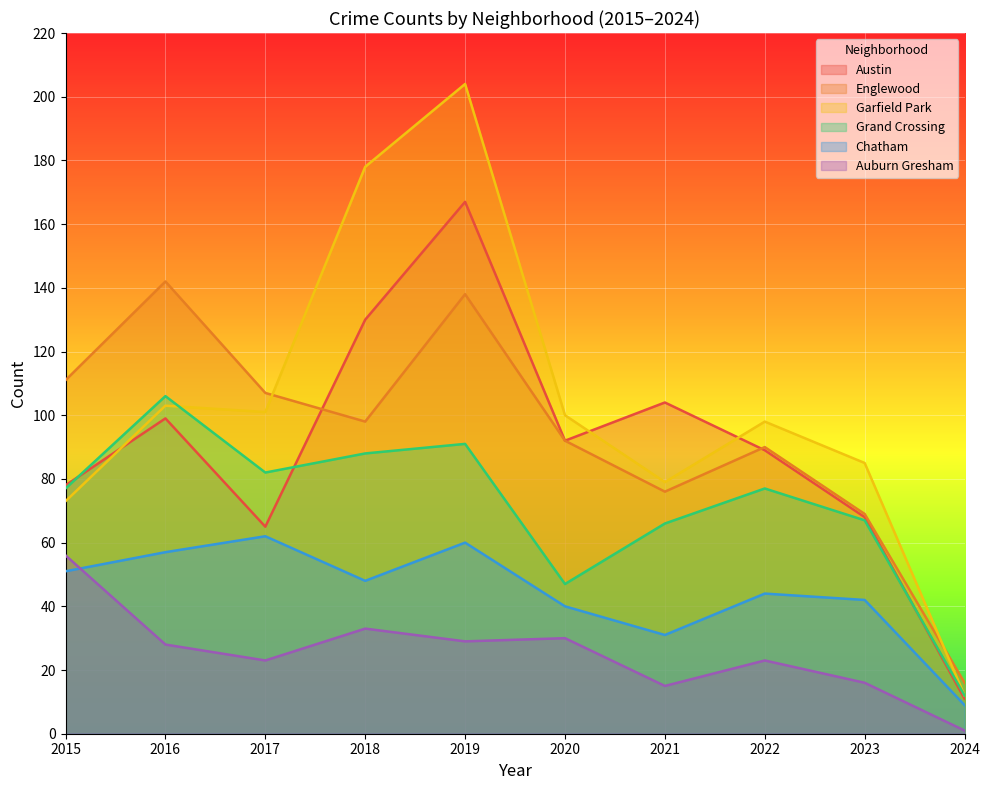

At which category is the sum across all series the highest?

2019